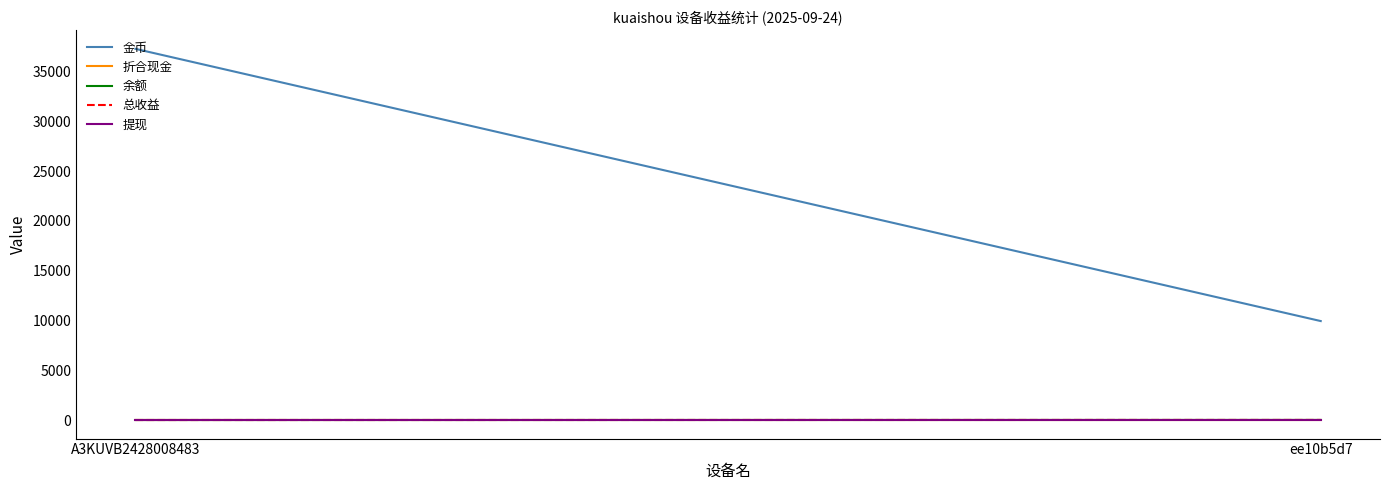

What is the total value across all series at A3KUVB2428008483?

37301.5